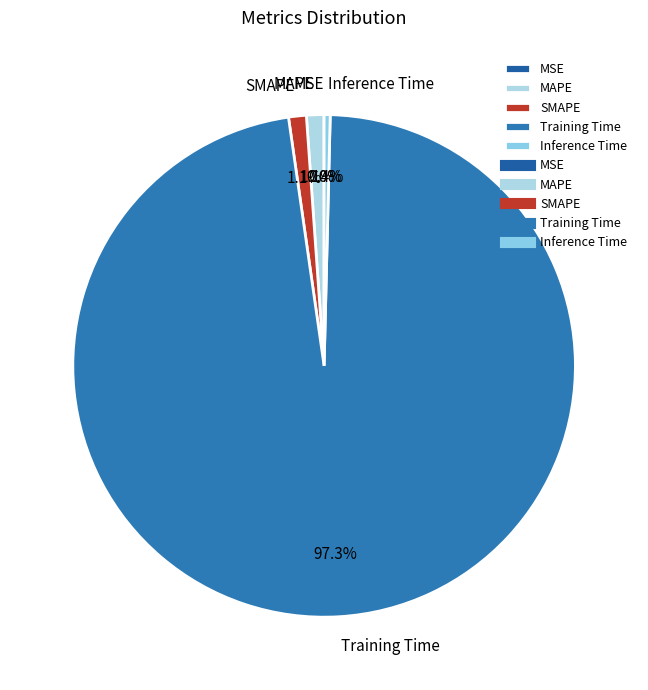

Between Inference Time and Training Time, which is larger?

Training Time